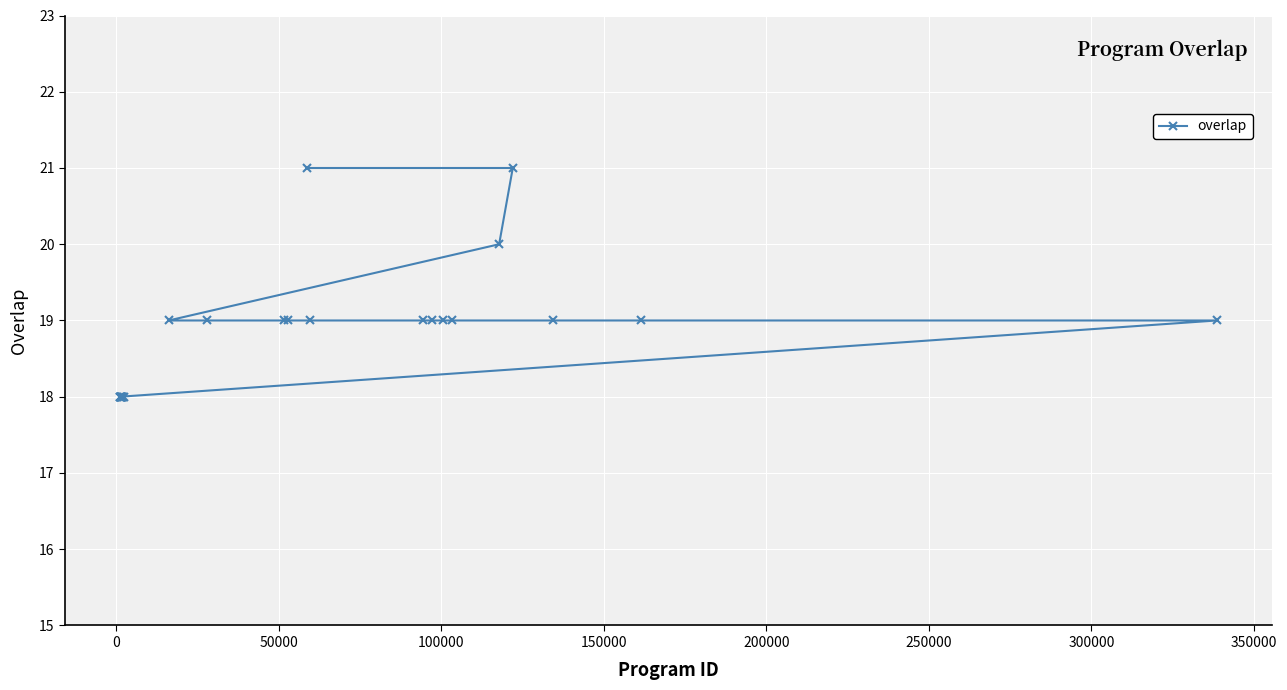

What is the value of the 7th point from the left?

18